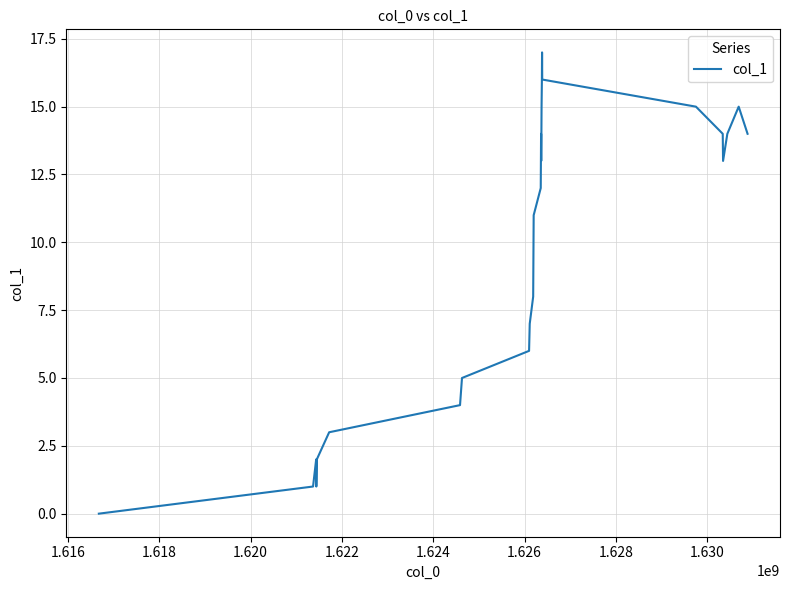

What is the difference between the maximum and minimum values?

17